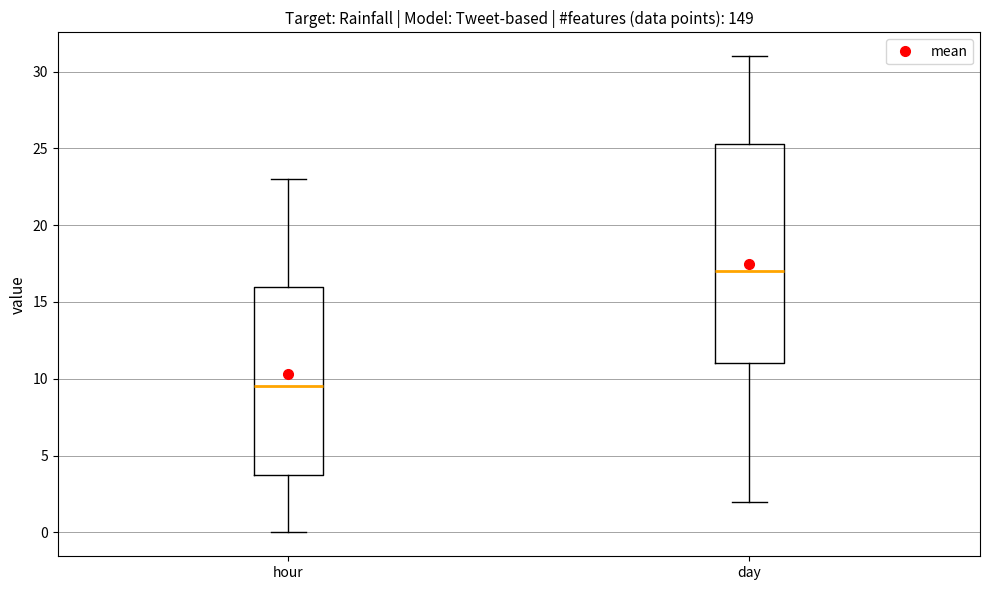

Which box has the highest median line?

day